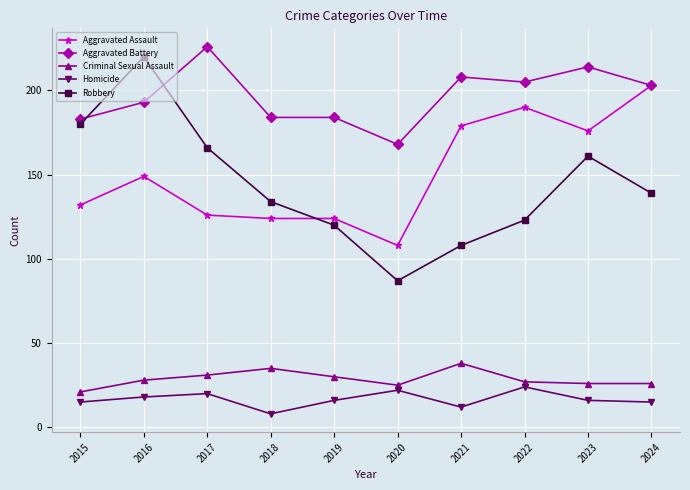

At which label is Aggravated Assault closest to 155?

2016